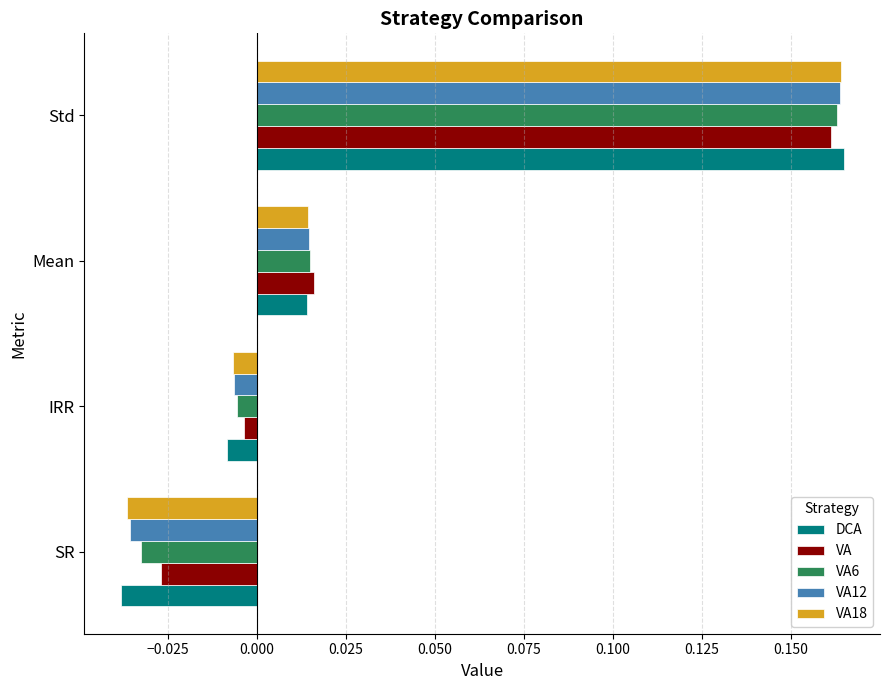

The VA6 series shows -0.1 at SR. True or false?

False